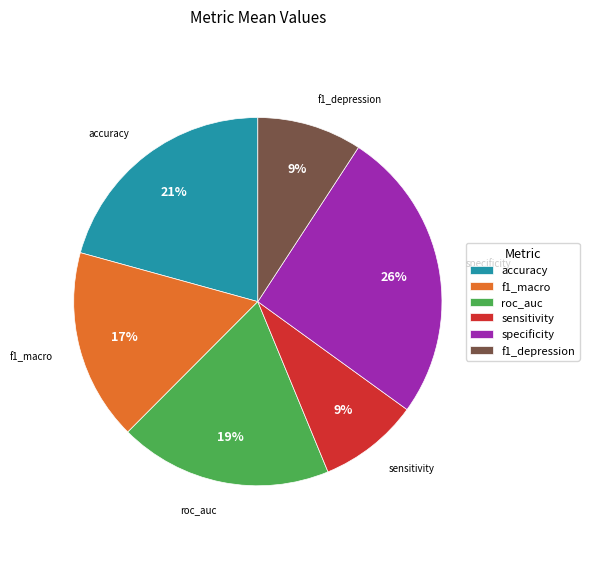

To the nearest percent, what percentage of the pie is f1_macro?

17%